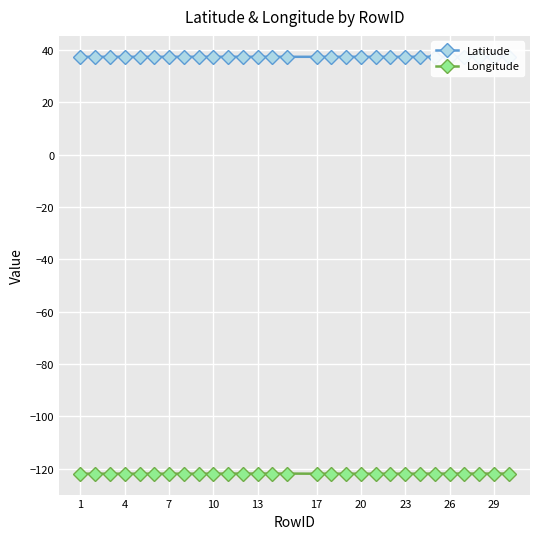

The Longitude series shows -62.7 at 17. True or false?

False